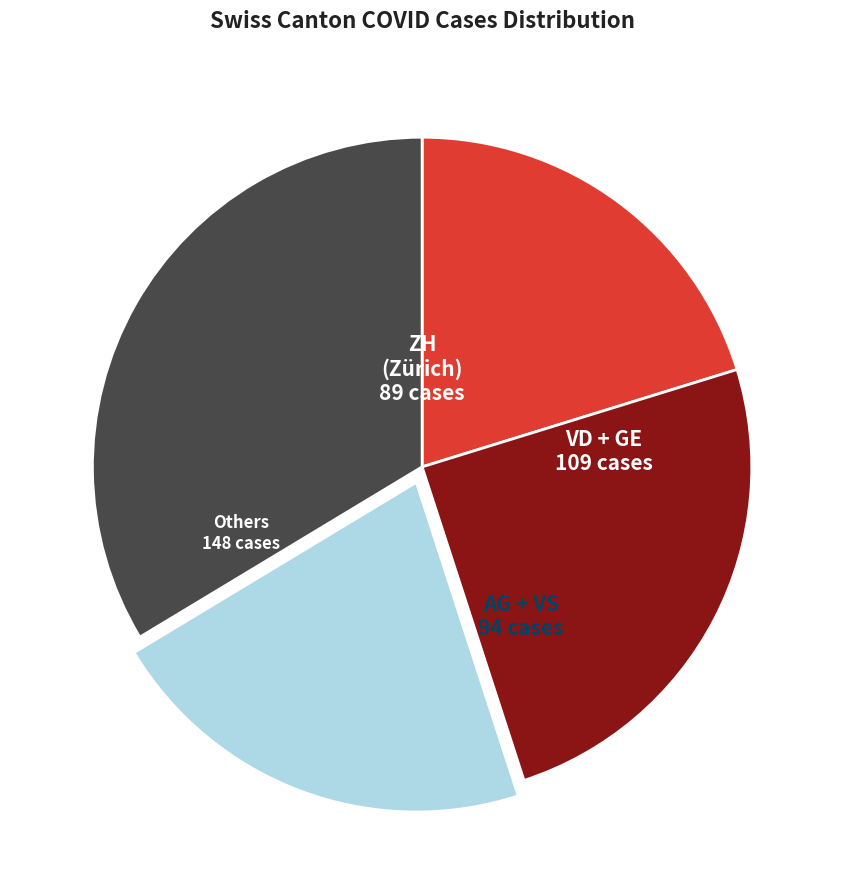

Is there a majority slice in this chart?

No